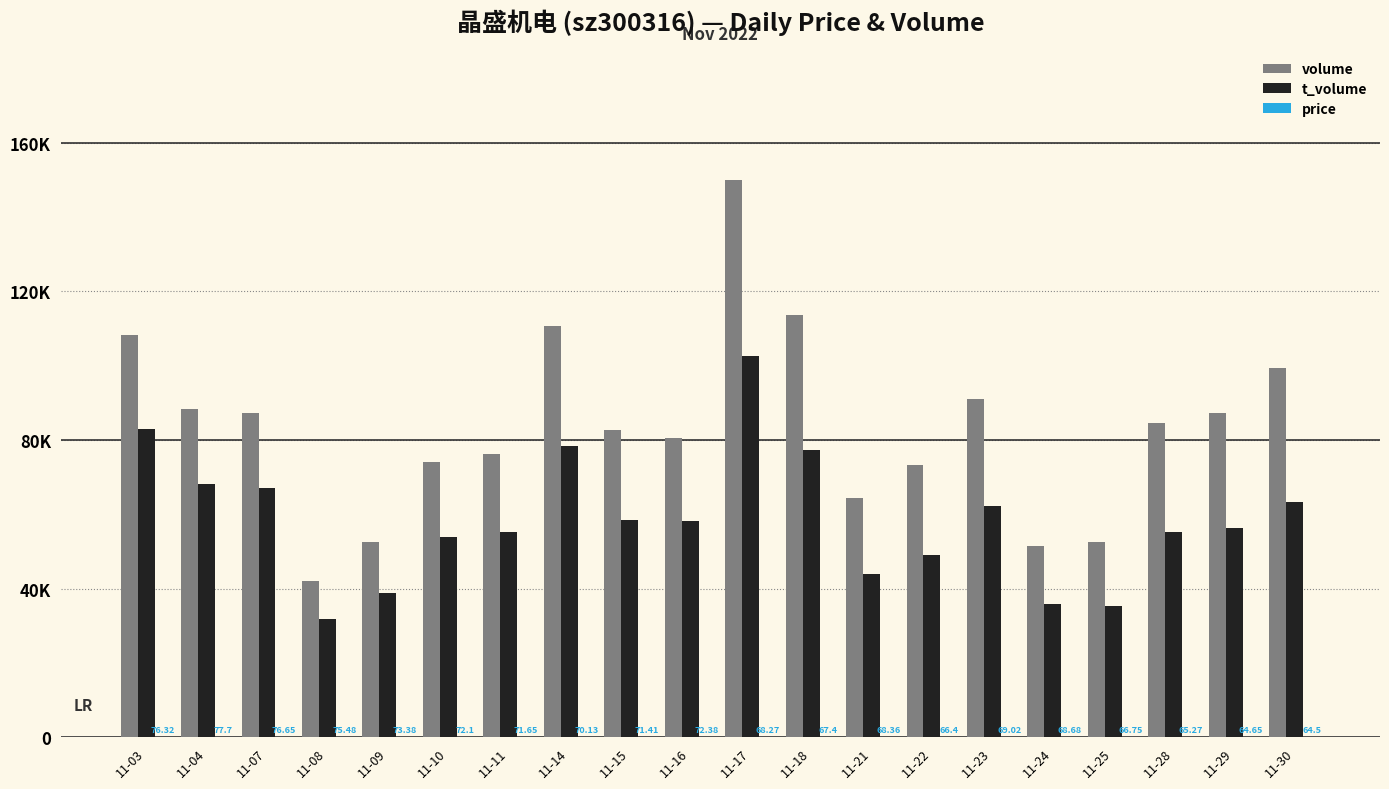

The volume series shows 150023.0 at 11-17. True or false?

True